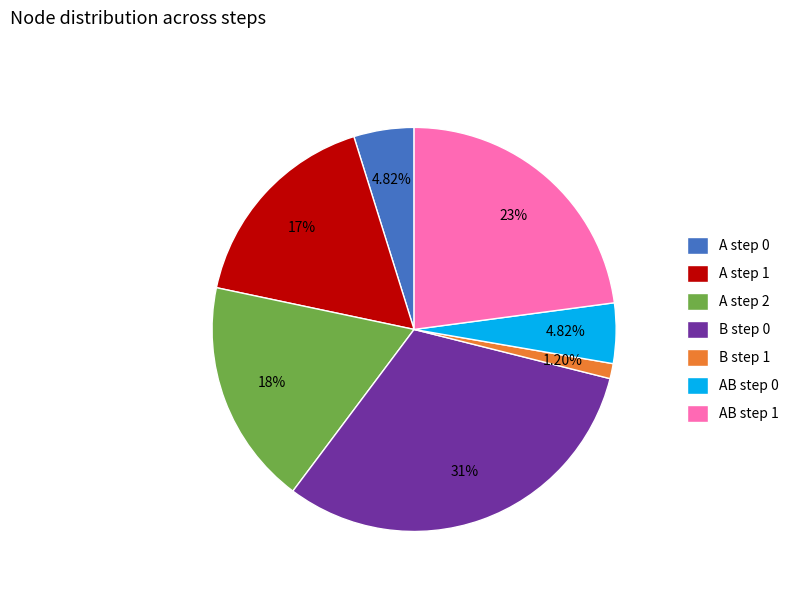

How many segments does this pie chart have?

7